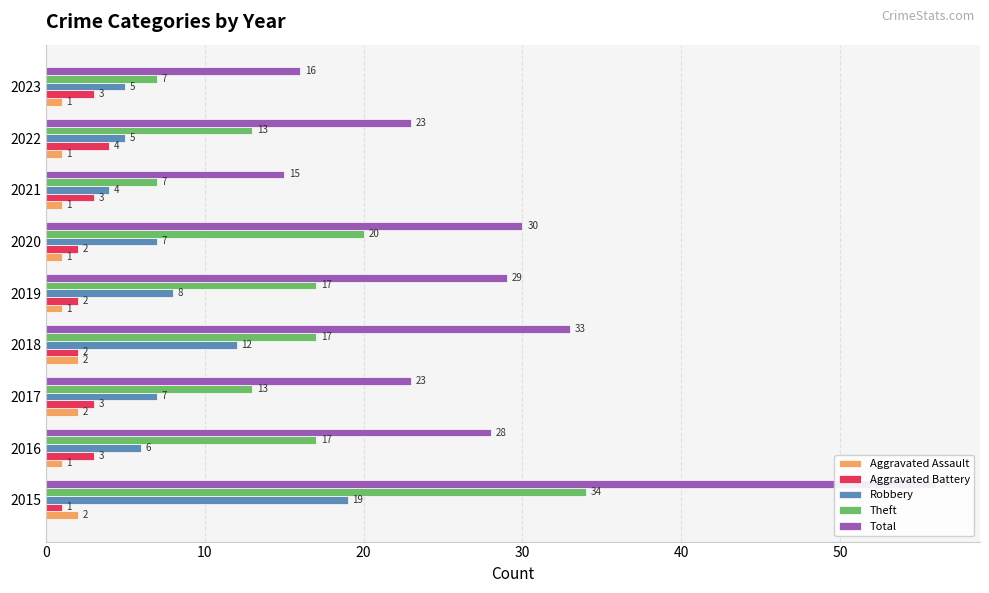

What is the lowest value of the Robbery series?

4